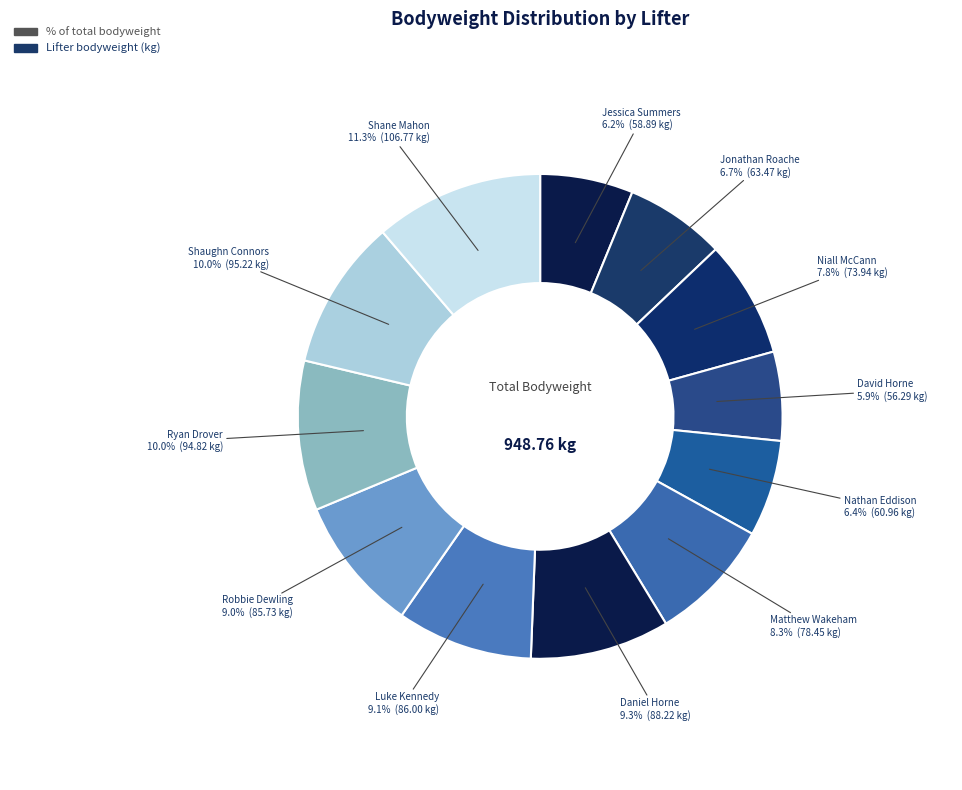

Rank the categories by value from lowest to highest.

David Horne, Jessica Summers, Nathan Eddison, Jonathan Roache, Niall McCann, Matthew Wakeham, Robbie Dewling, Luke Kennedy, Daniel Horne, Ryan Drover, Shaughn Connors, Shane Mahon